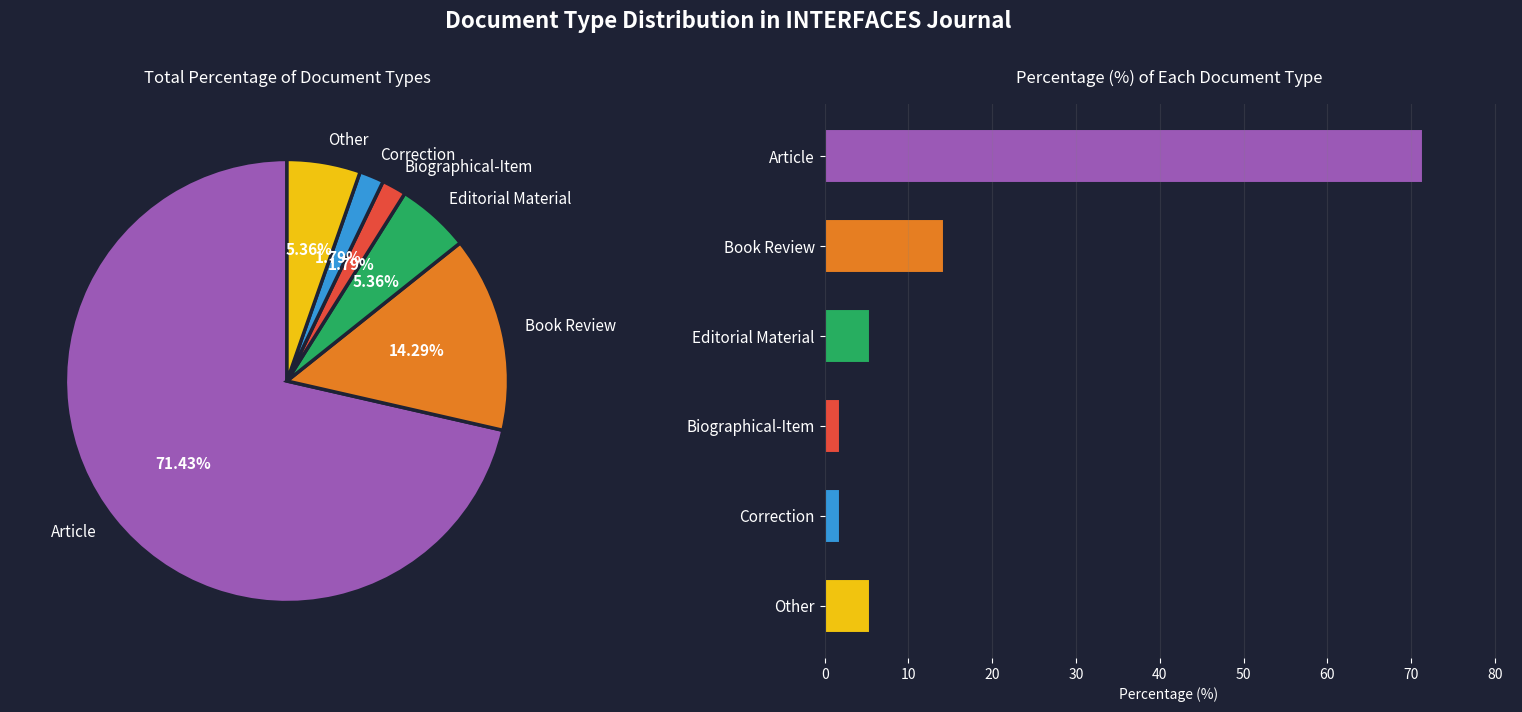

Which has a higher value, Article or Editorial Material?

Article